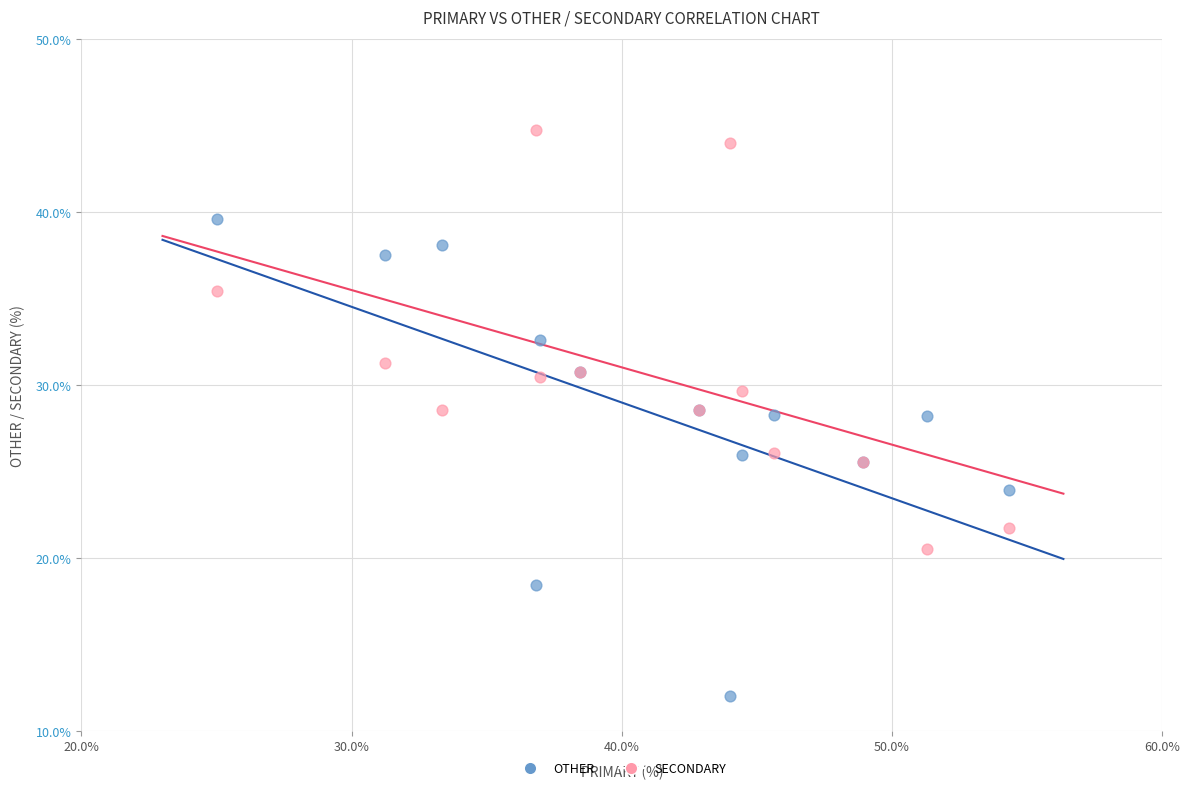

Which series has the widest spread of Y values?

OTHER